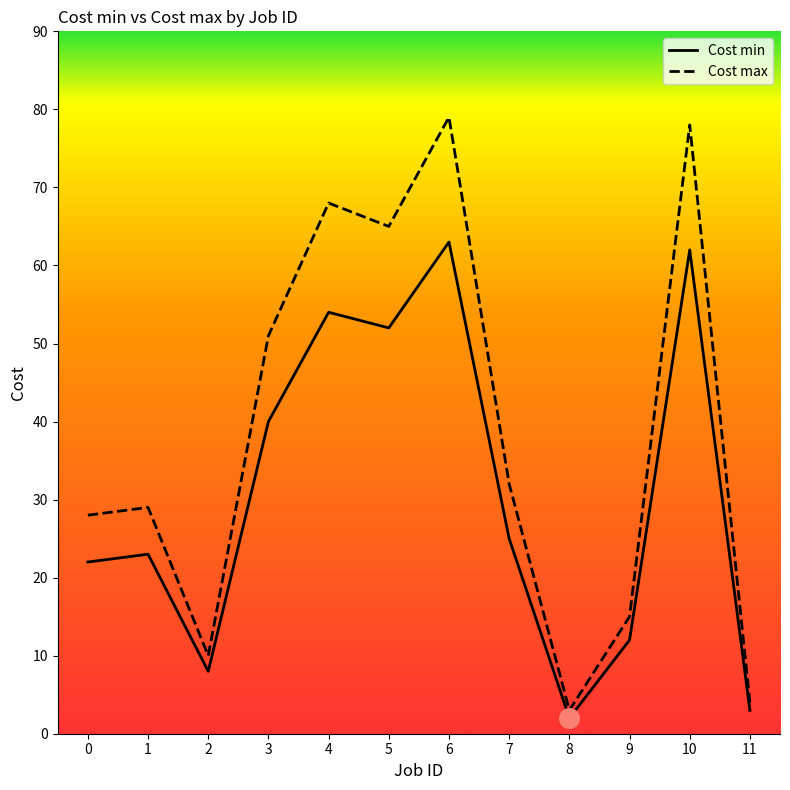

Which series has the largest total across all categories?

Cost max